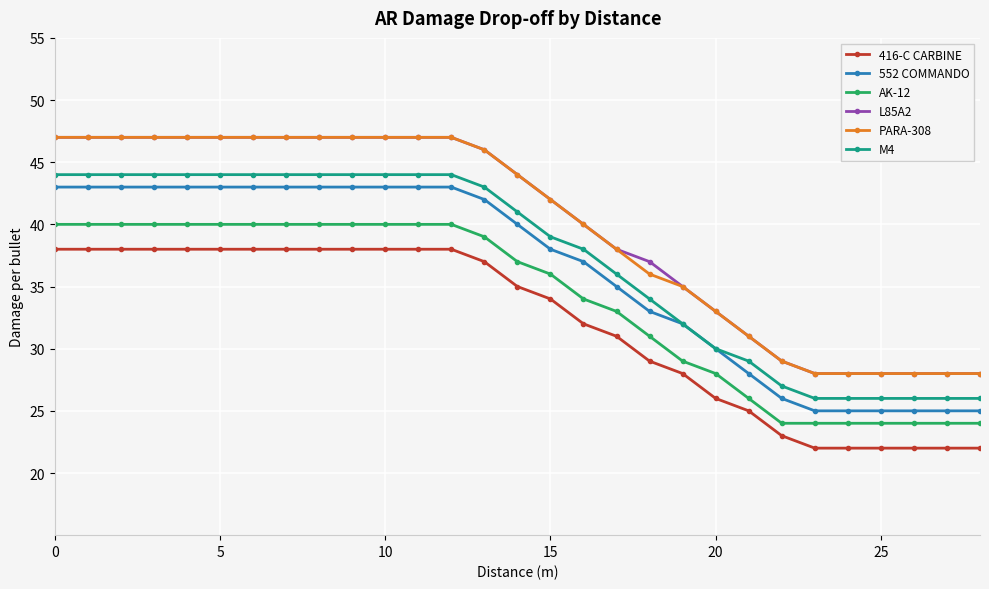

What is the highest value of the 416-C CARBINE series?

38